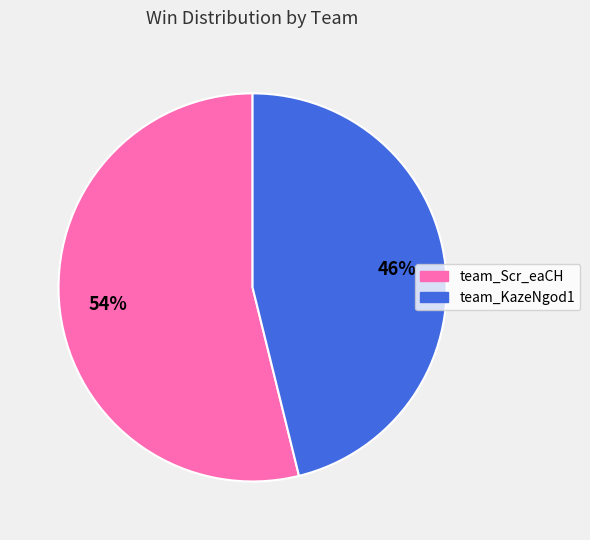

Rank the categories by value from lowest to highest.

team_KazeNgod1, team_Scr_eaCH